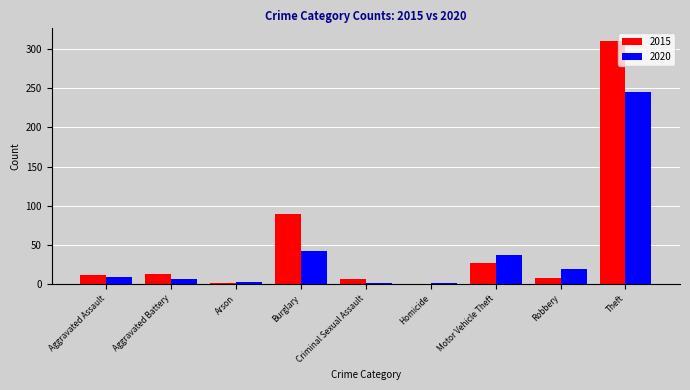

What is the total value across all series at Motor Vehicle Theft?

64